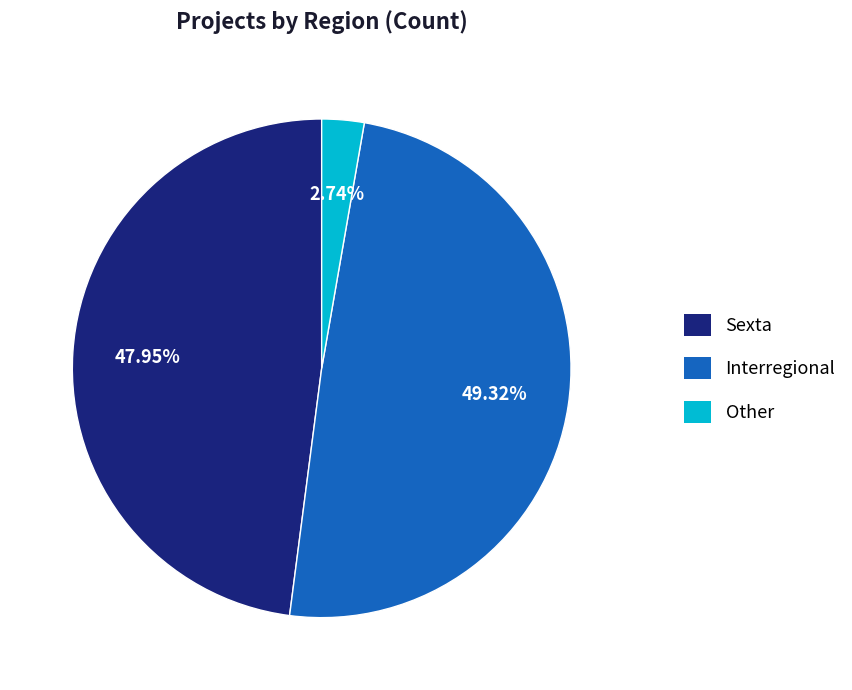

Is there any slice that represents more than half of the pie?

No